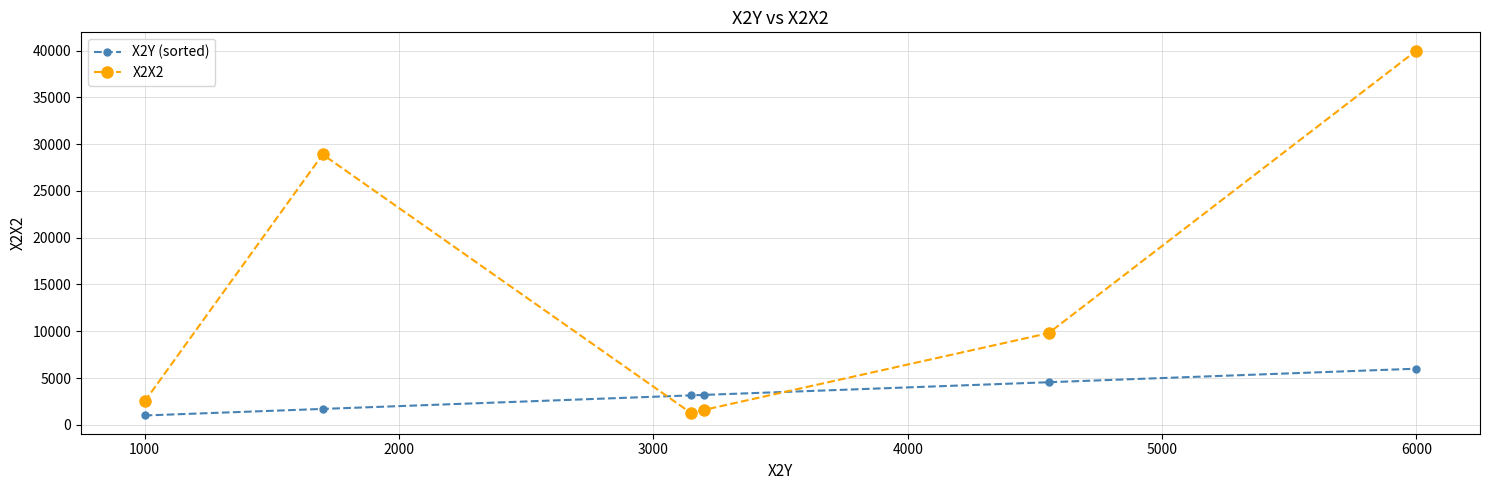

List the series in order of their peak value, highest first.

X2X2, X2Y (sorted)